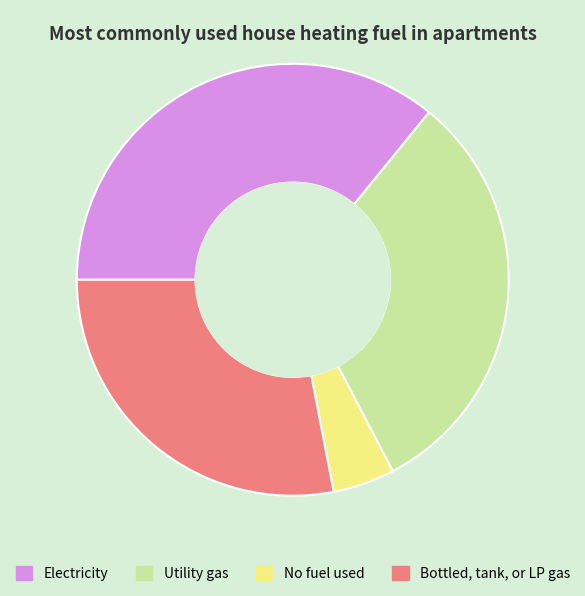

The Utility gas slice represents 31% of the pie. True or false?

True